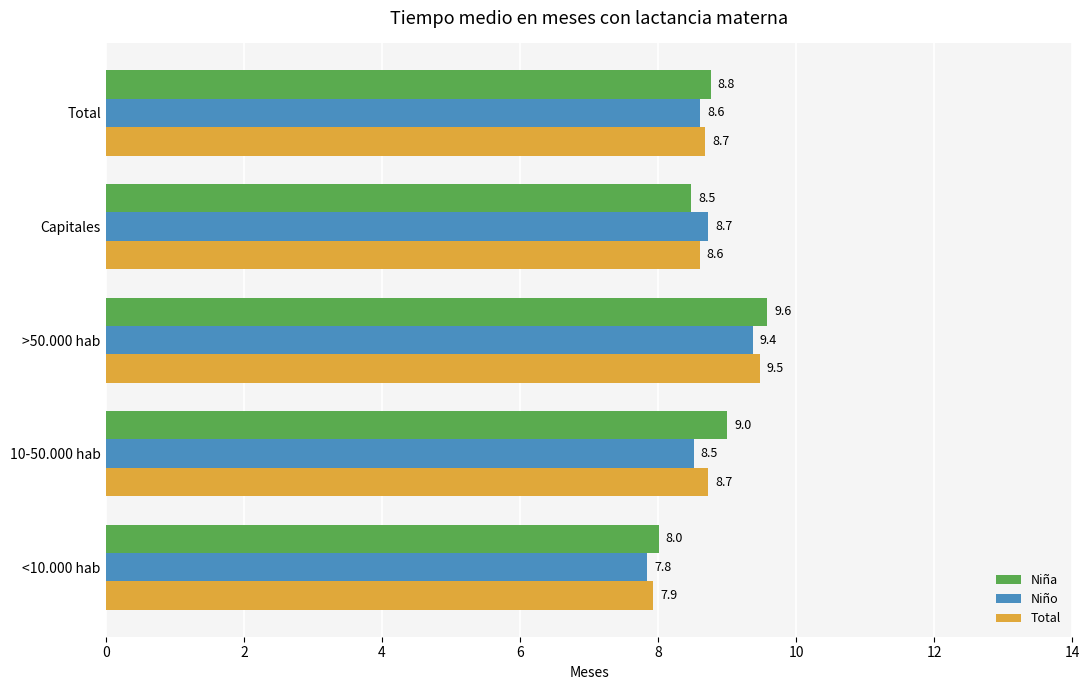

What are all the series names shown in the legend?

Niña, Niño, Total